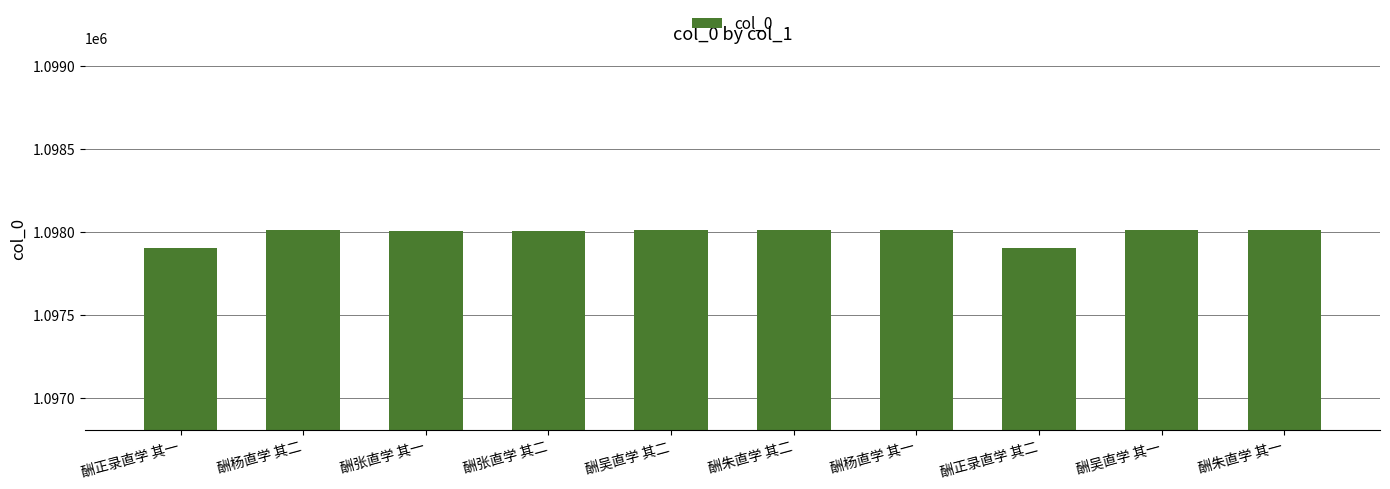

What is the ratio of the value at 酬朱直学 其二 to the value at 酬正录直学 其一?

1.0